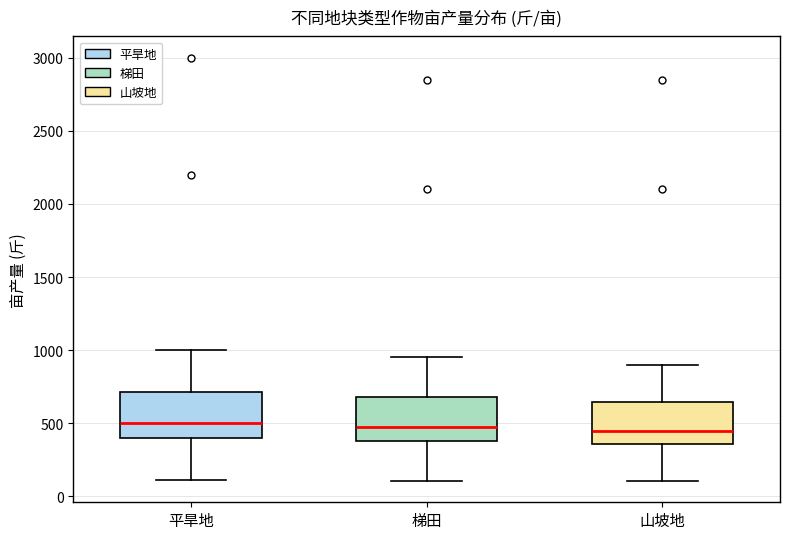

Reading left to right, transcribe this box plot: for each box, give where its median line is, the range the box spans, and where its two whiskers end, as read against the y-axis. The values are not printed on the chart, so give them approximately, as read against the axis.

平旱地: median 500, box 400 to 700, whiskers 100 to 1000
梯田: median 500, box 400 to 700, whiskers 100 to 950
山坡地: median 450, box 350 to 650, whiskers 100 to 900